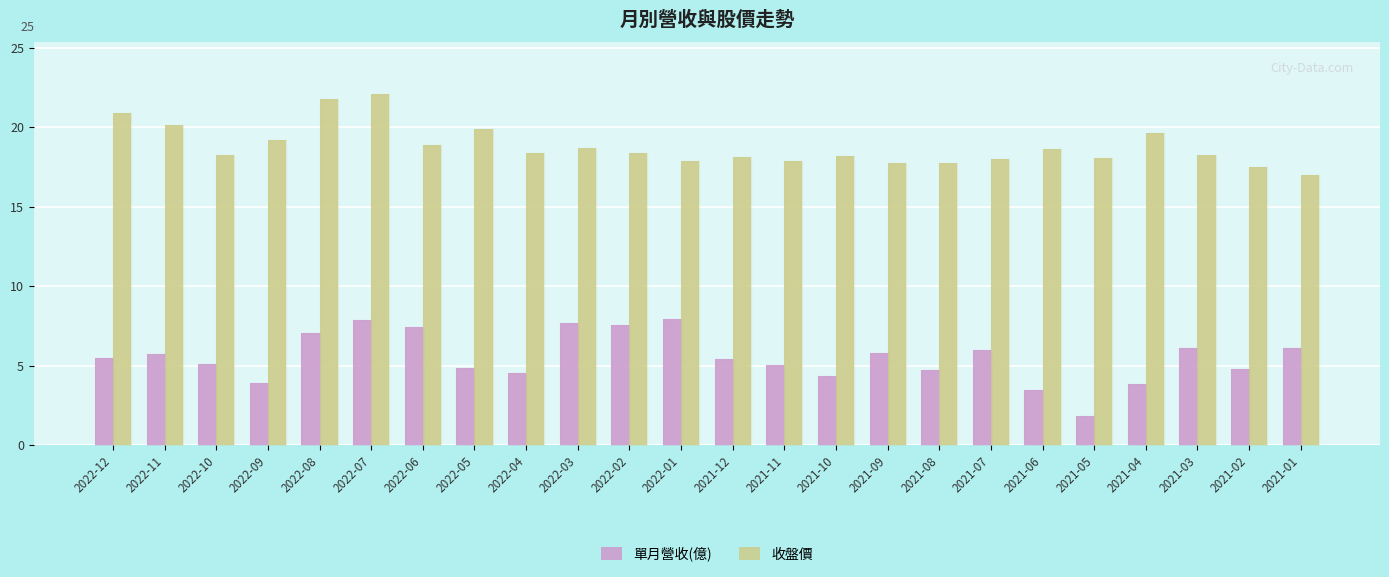

What is the spread (max minus min) of values at 2022-02?

10.8